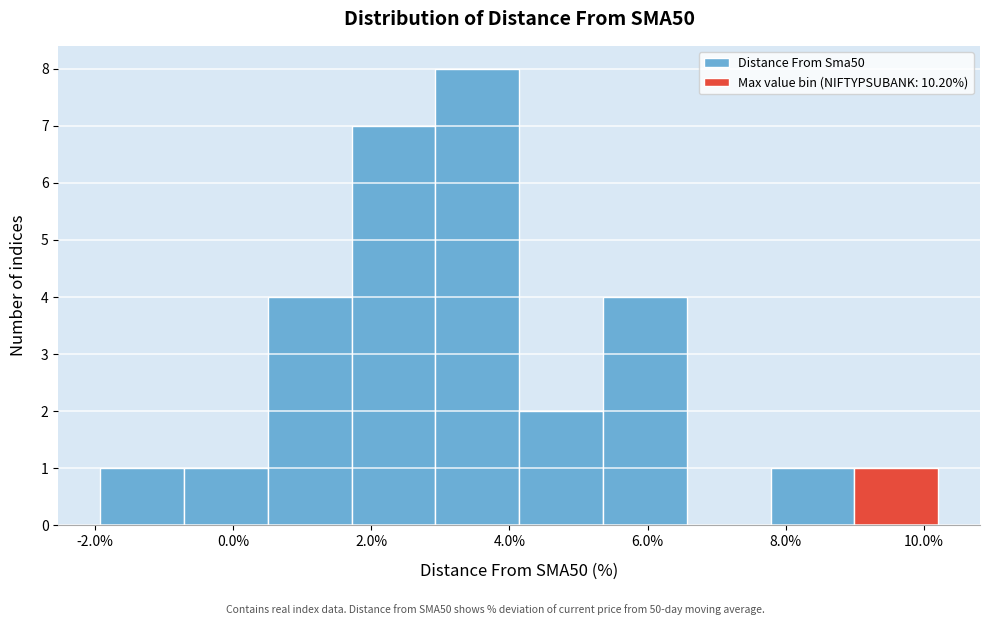

Which range on the x-axis has the tallest bar?

3.0 to 4.2